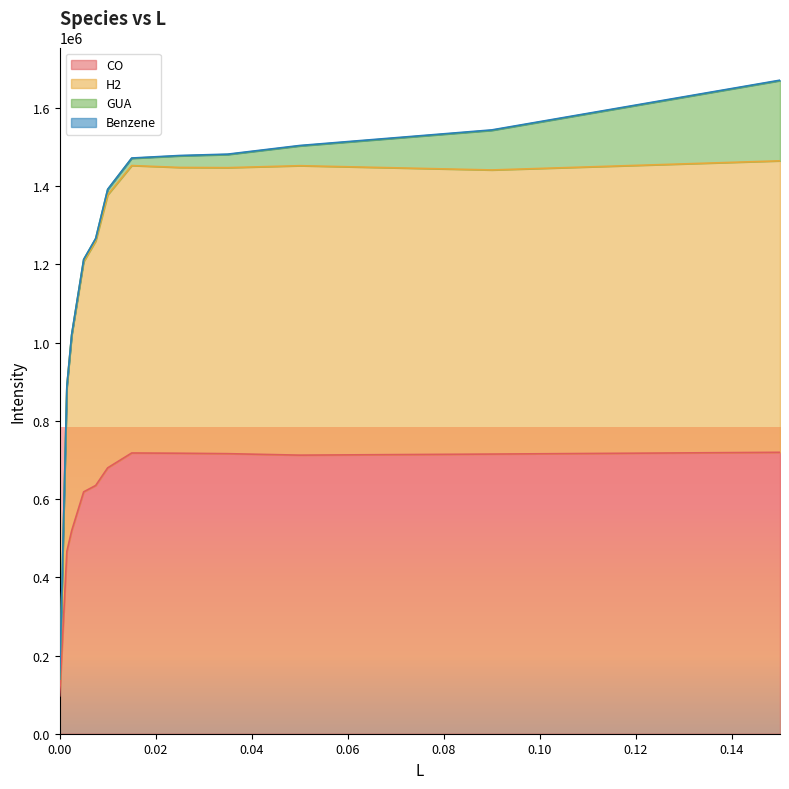

At how many categories does at least one series exceed 1186769?

9